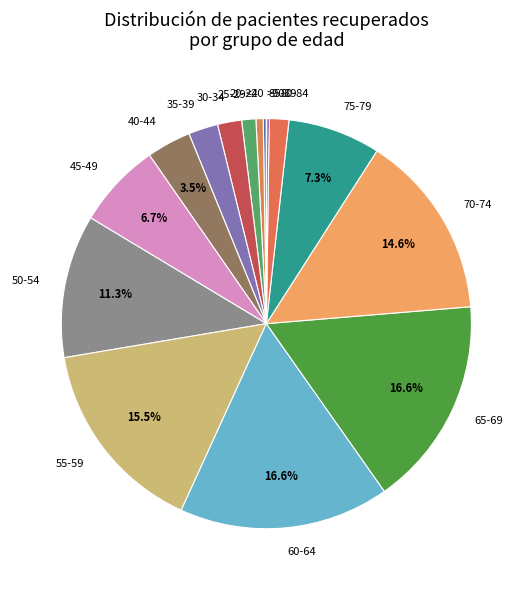

Is there a majority slice in this chart?

No